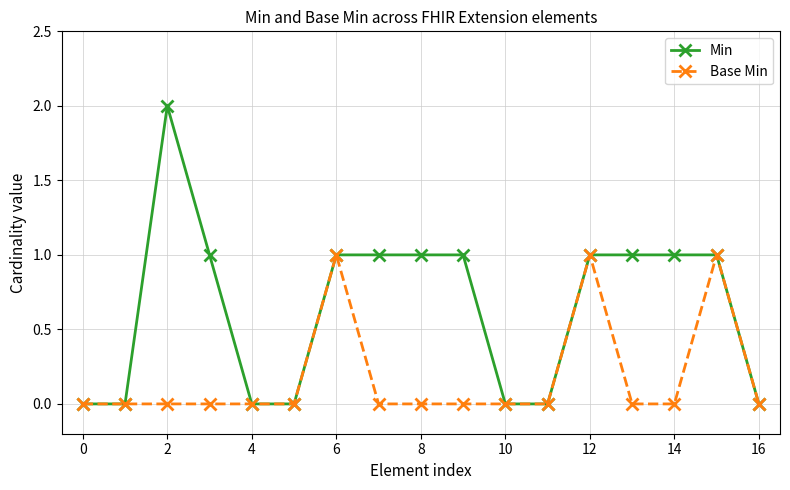

True or false: Base Min has more than 2 points higher than both neighbors.

True